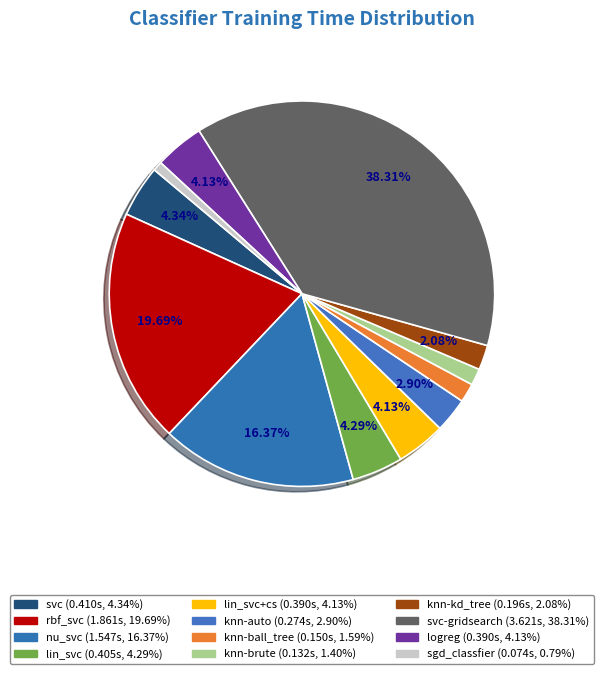

How many slices are in this pie chart?

12